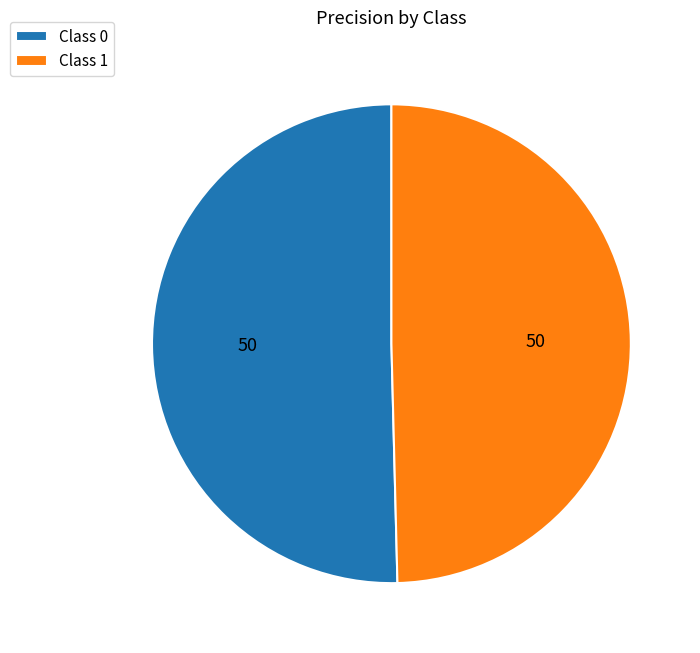

What is the smallest slice in the pie chart?

Class 1